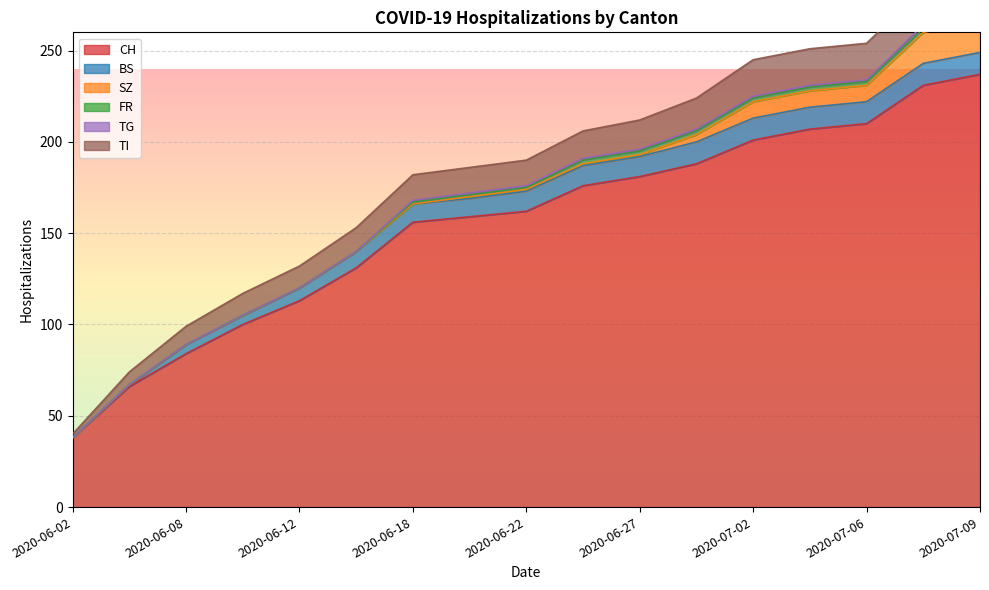

What are all the series names shown in the legend?

CH, BS, SZ, FR, TG, TI